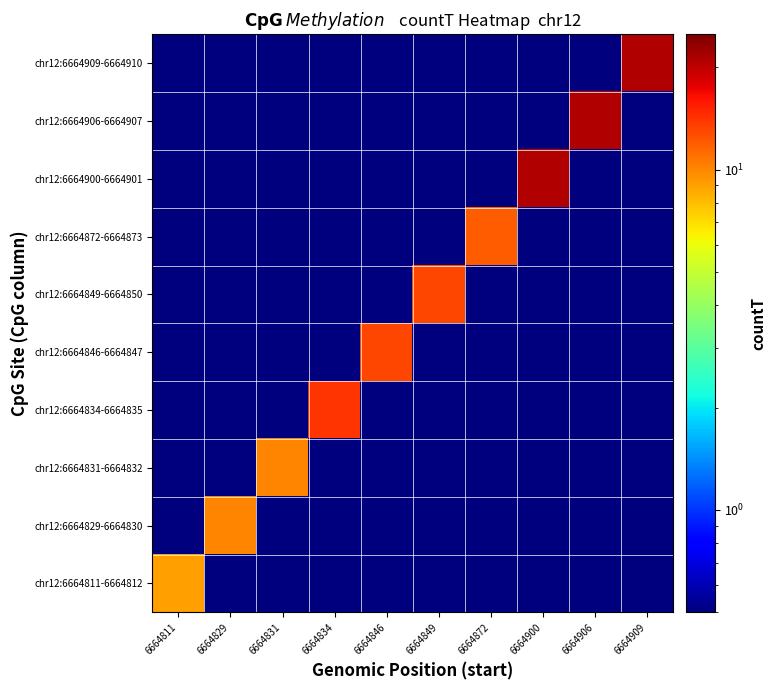

What is the smallest value displayed?

0.5